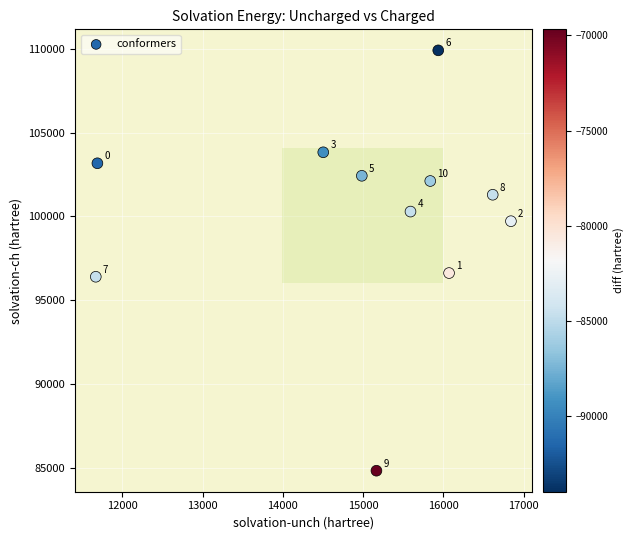

What Y value in the scatter plot is closest to 97371?

96624.4